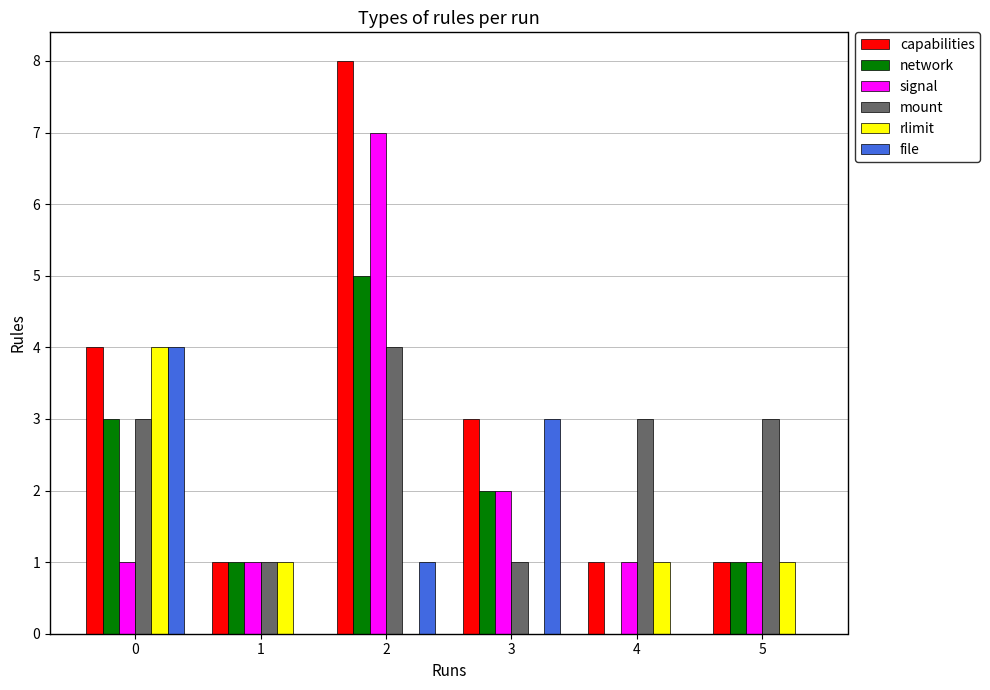

What are all the series names shown in the legend?

capabilities, network, signal, mount, rlimit, file